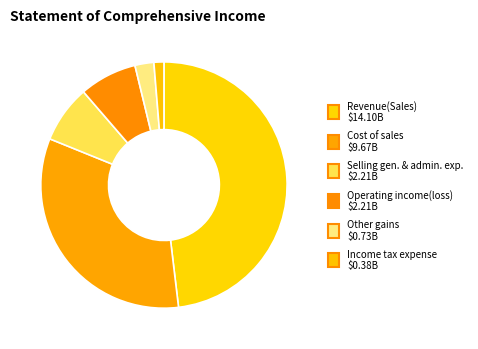

Which slice is the largest?

Revenue(Sales)